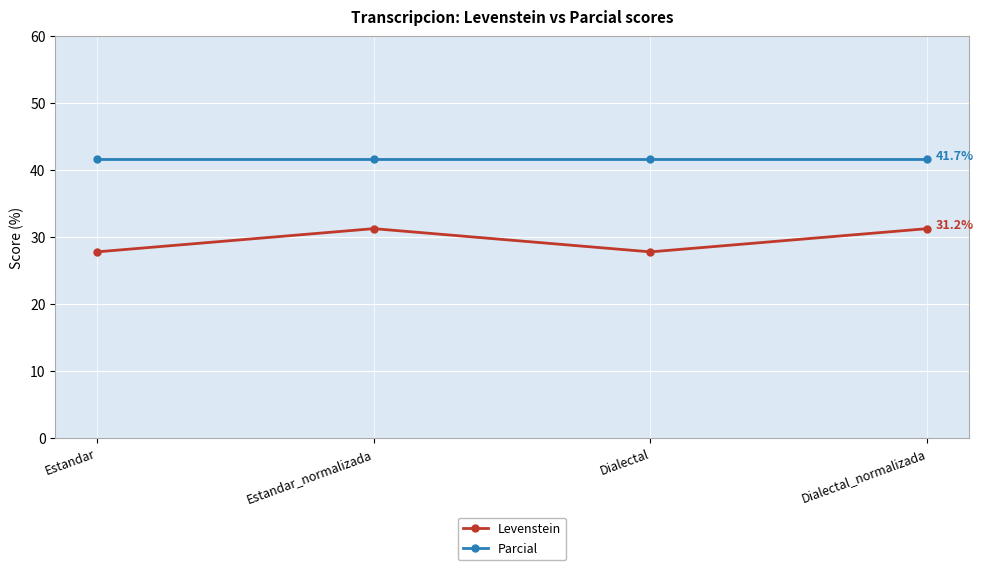

What is the value of the Parcial point at the 4th from the left?

41.7